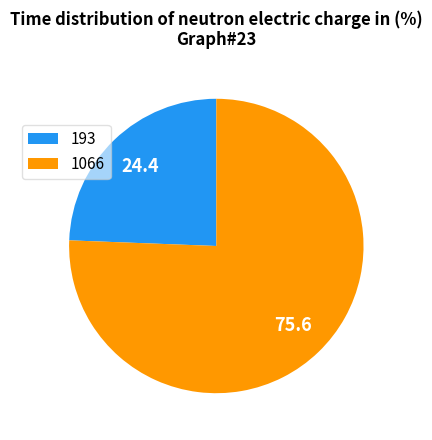

Does 1066 represent more than half of the total?

Yes